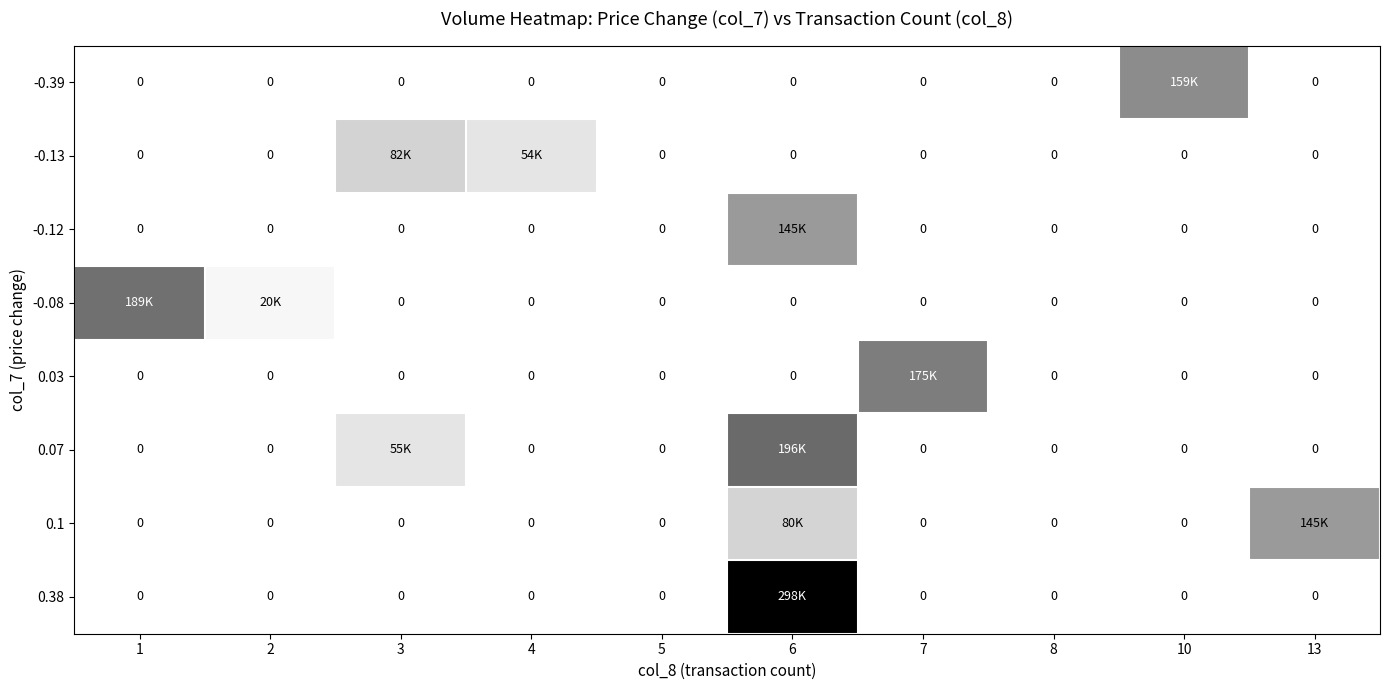

At which category is the sum across all series the highest?

6